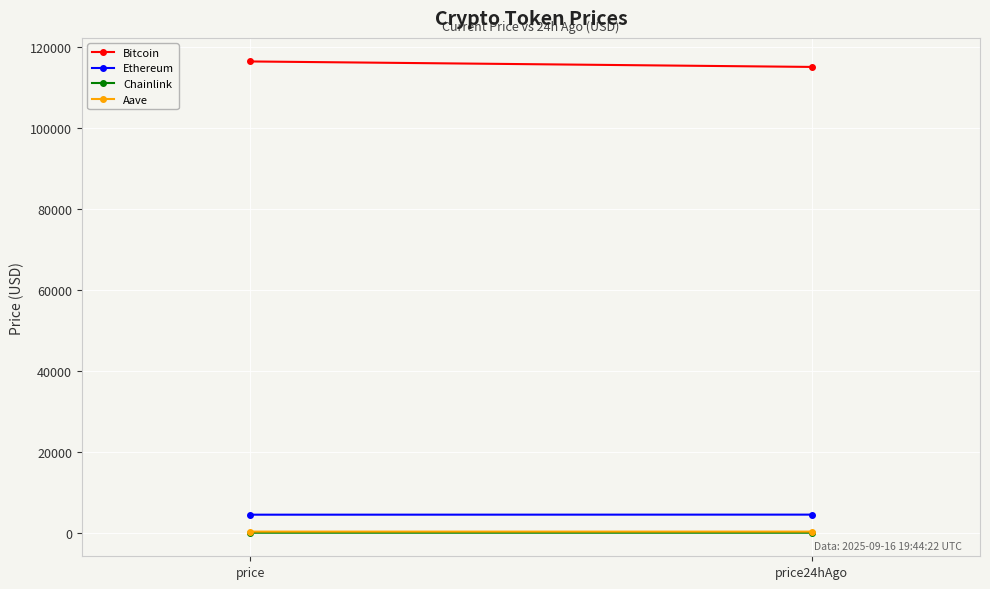

What is the average value of the Bitcoin series?

115836.5